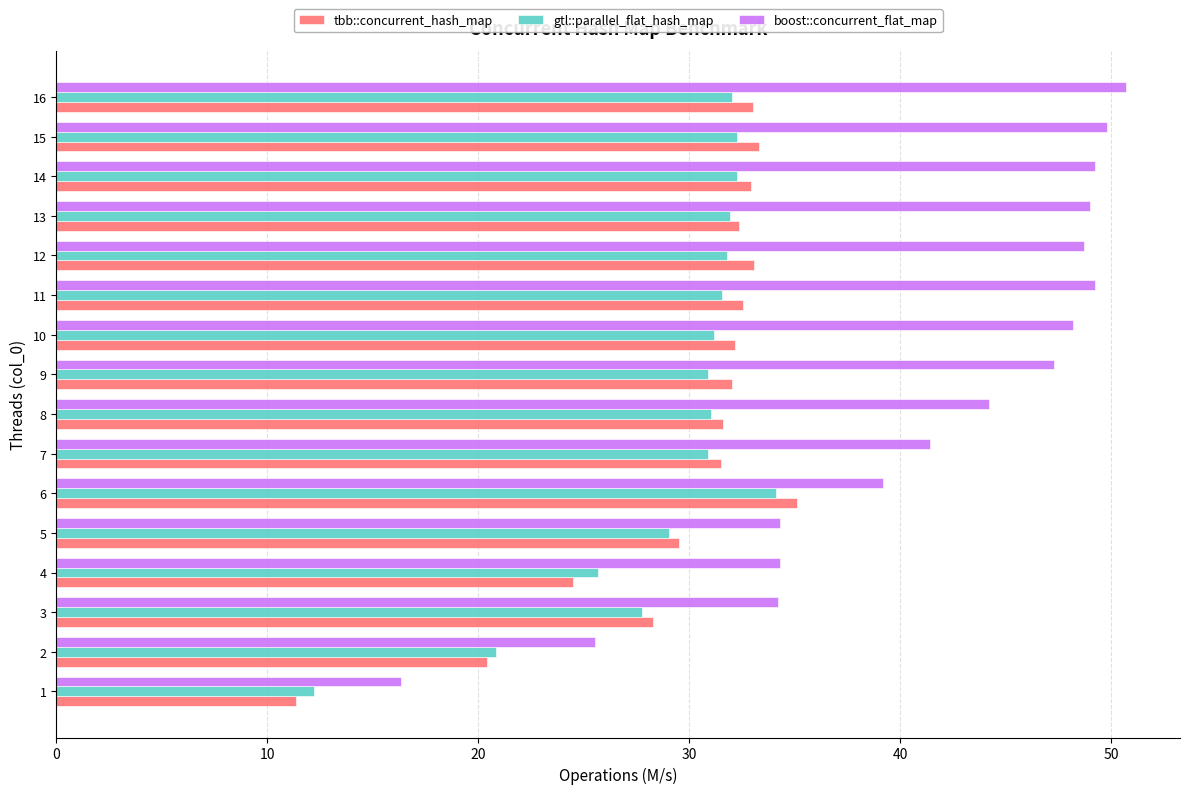

At how many categories does at least one series exceed 37?

11